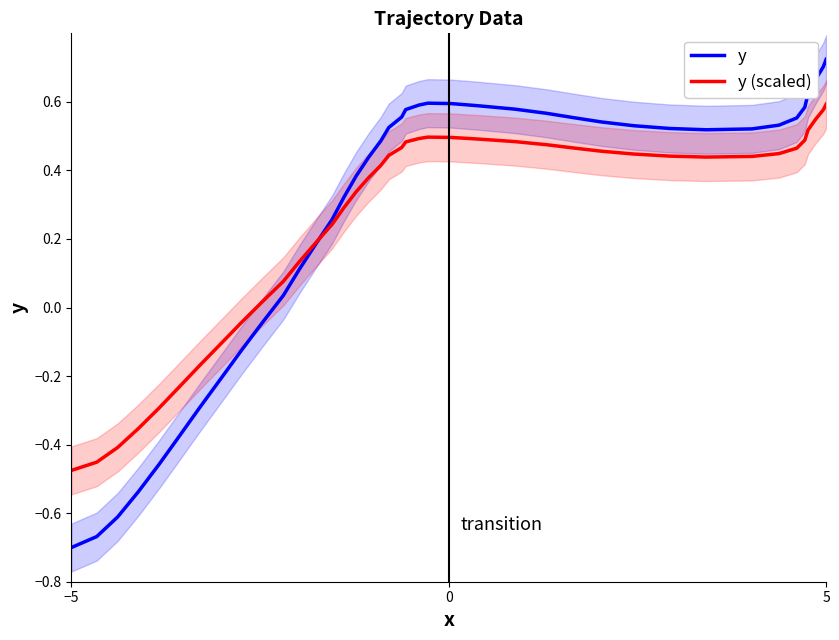

The value of y at 28 is 0.2. True or false?

False